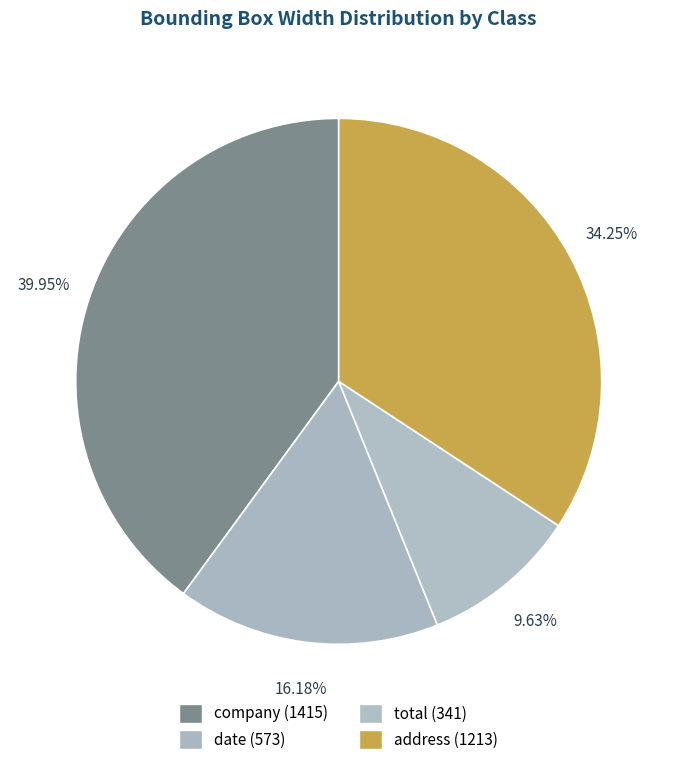

Does any single category account for the majority?

No